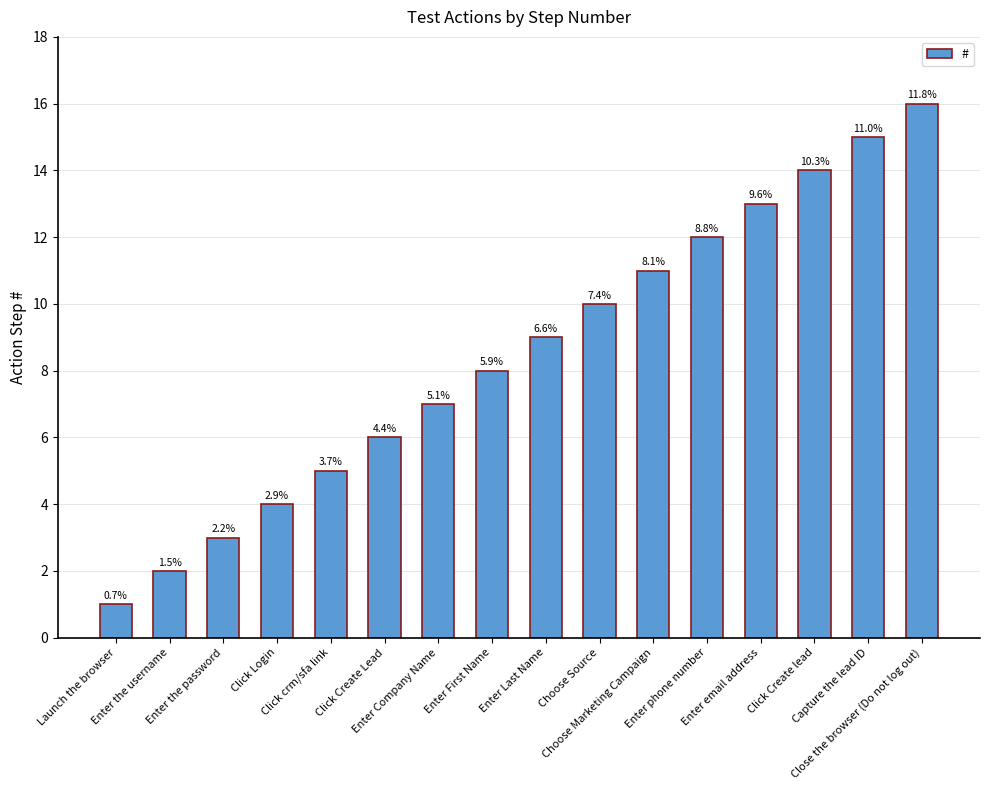

What is the change in value from Enter Company Name to Capture the lead ID?

+8